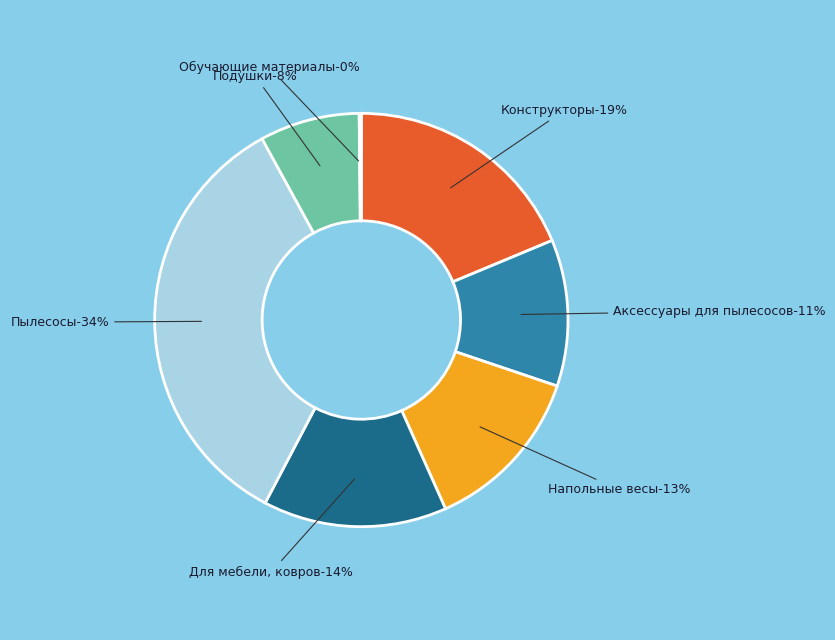

What is the smallest slice in the pie chart?

Обучающие материалы